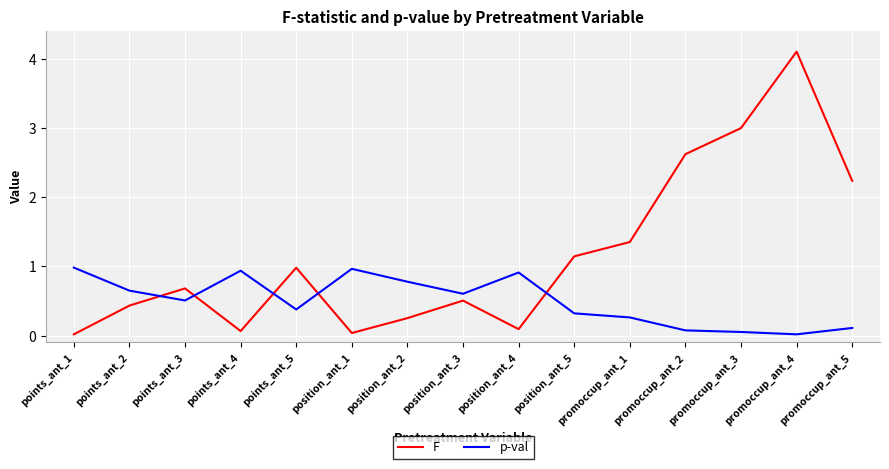

Rank the series by their average value, from lowest to highest.

p-val, F